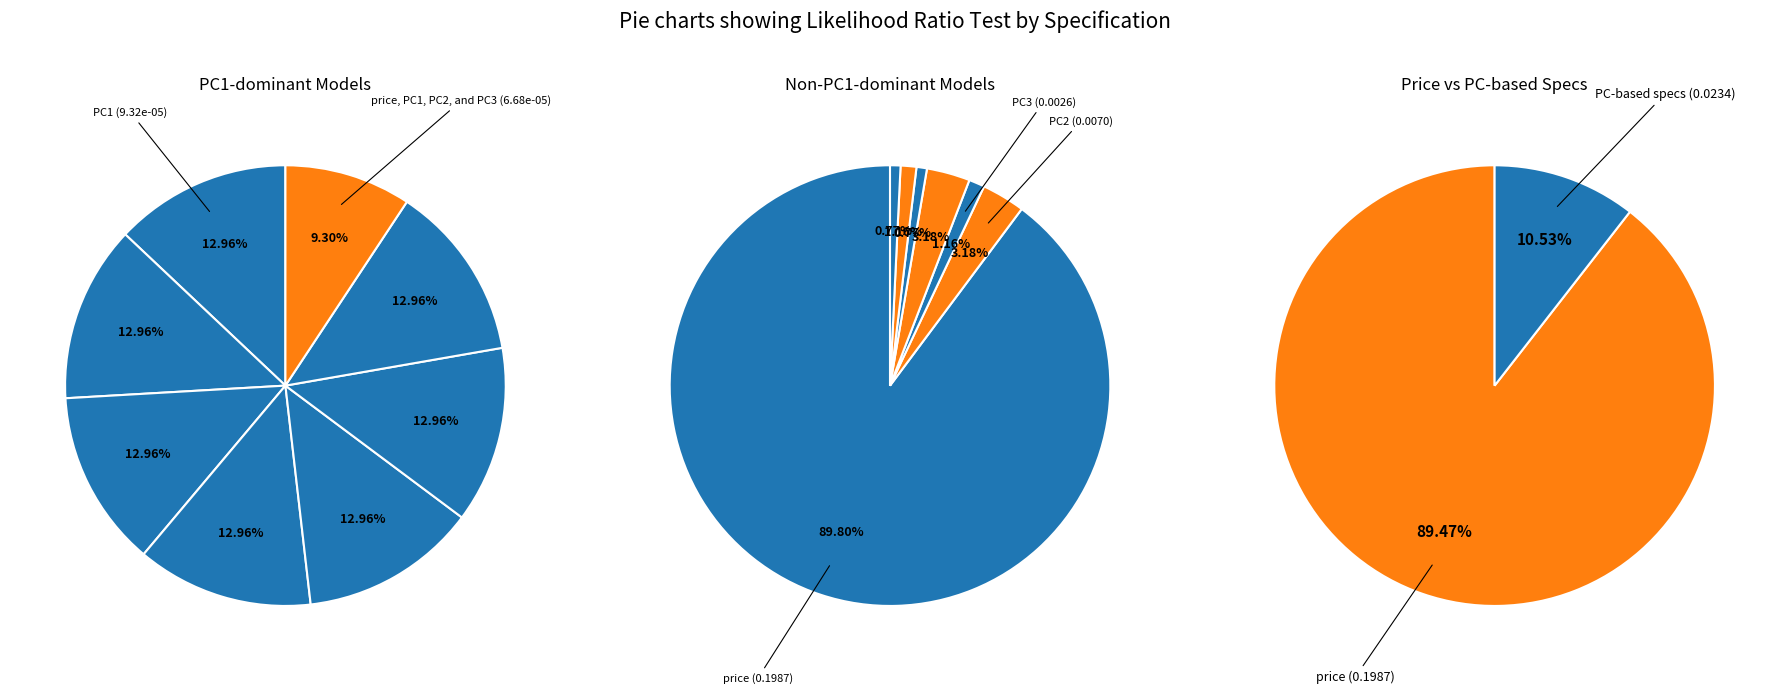

Do price and PC1 and price, PC1, PC2, and PC3 together represent more than half of the pie?

No